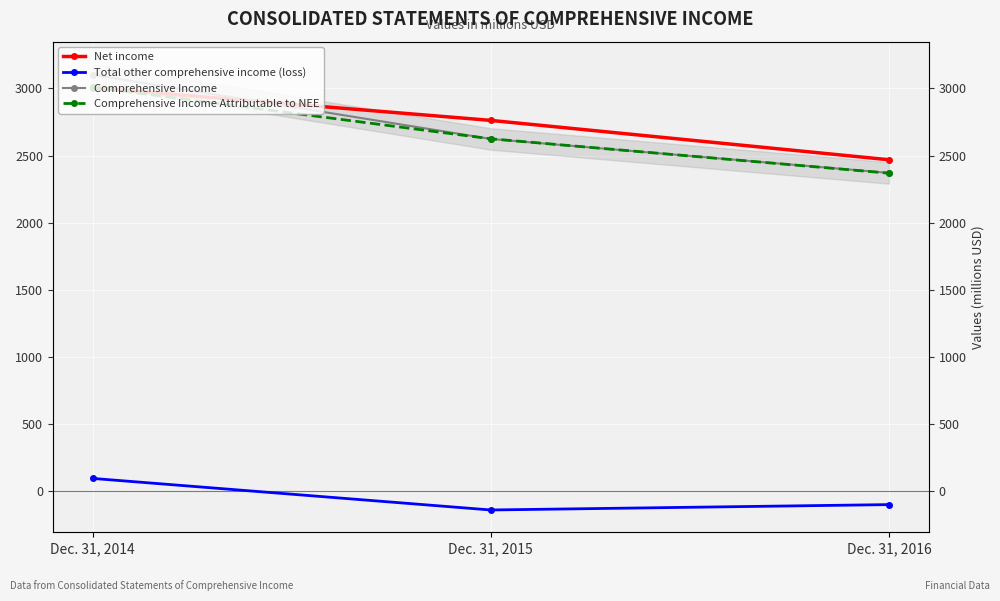

Where is Comprehensive Income Attributable to NEE nearest to the value 2689?

Dec. 31, 2015